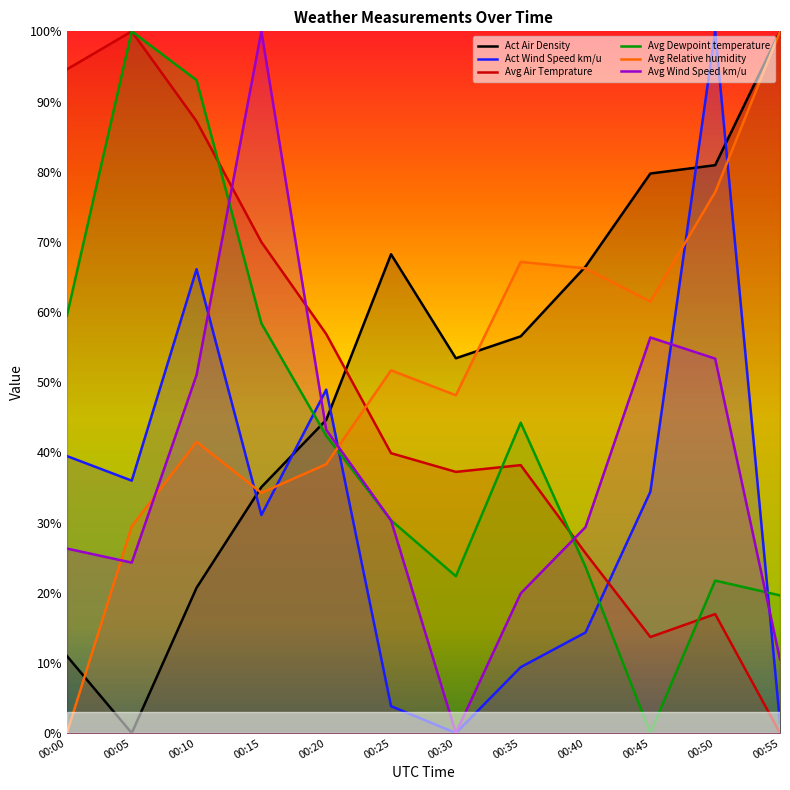

Reading left to right, list all the values displayed in this chart.

Act Air Density: 00:00=11.0	00:05=0.0	00:10=20.7	00:15=35.1	00:20=44.6	00:25=68.2	00:30=53.4	00:35=56.5	00:40=66.5	00:45=79.7	00:50=80.9	00:55=100.0
Act Wind Speed km/u: 00:00=39.5	00:05=36.0	00:10=66.1	00:15=31.1	00:20=48.9	00:25=3.8	00:30=0.0	00:35=9.4	00:40=14.3	00:45=34.4	00:50=100.0	00:55=1.5
Avg Air Temprature: 00:00=94.6	00:05=100.0	00:10=87.2	00:15=70.0	00:20=56.9	00:25=39.9	00:30=37.2	00:35=38.2	00:40=25.6	00:45=13.7	00:50=17.0	00:55=0.0
Avg Dewpoint temperature: 00:00=59.5	00:05=100.0	00:10=93.0	00:15=58.4	00:20=42.4	00:25=30.3	00:30=22.4	00:35=44.2	00:40=23.7	00:45=0.0	00:50=21.7	00:55=19.6
Avg Relative humidity: 00:00=0.0	00:05=29.5	00:10=41.5	00:15=34.2	00:20=38.3	00:25=51.7	00:30=48.1	00:35=67.1	00:40=66.2	00:45=61.5	00:50=77.1	00:55=100.0
Avg Wind Speed km/u: 00:00=26.3	00:05=24.3	00:10=51.0	00:15=100.0	00:20=43.2	00:25=30.3	00:30=0.0	00:35=19.9	00:40=29.4	00:45=56.4	00:50=53.4	00:55=10.5